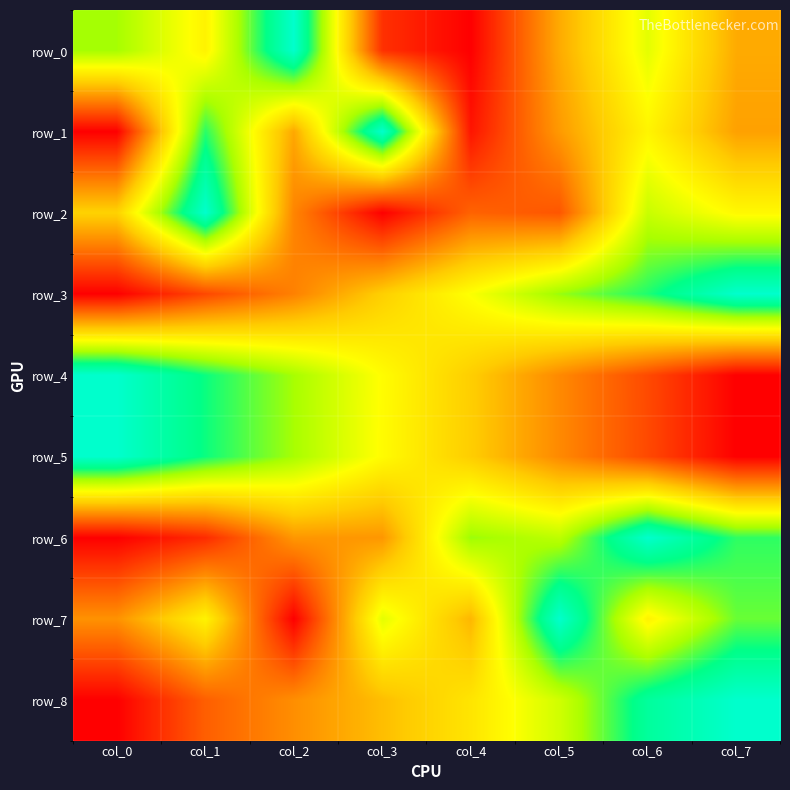

Reading right to left, extract all data points from this chart.

row_0: col_7=0.4	col_6=0.6	col_5=0.4	col_4=0.0	col_3=0.1	col_2=1.0	col_1=0.5	col_0=0.7
row_1: col_7=0.3	col_6=0.5	col_5=0.3	col_4=0.0	col_3=1.0	col_2=0.4	col_1=0.8	col_0=0.0
row_2: col_7=0.6	col_6=0.7	col_5=0.2	col_4=0.2	col_3=0.0	col_2=0.3	col_1=1.0	col_0=0.4
row_3: col_7=1.0	col_6=0.8	col_5=0.7	col_4=0.6	col_3=0.4	col_2=0.3	col_1=0.2	col_0=0.0
row_4: col_7=0.0	col_6=0.2	col_5=0.3	col_4=0.4	col_3=0.6	col_2=0.7	col_1=0.8	col_0=1.0
row_5: col_7=0.0	col_6=0.2	col_5=0.3	col_4=0.4	col_3=0.6	col_2=0.7	col_1=0.8	col_0=1.0
row_6: col_7=0.8	col_6=1.0	col_5=0.7	col_4=0.7	col_3=0.3	col_2=0.3	col_1=0.1	col_0=0.0
row_7: col_7=0.8	col_6=0.5	col_5=1.0	col_4=0.4	col_3=0.6	col_2=0.0	col_1=0.5	col_0=0.3
row_8: col_7=1.0	col_6=0.9	col_5=0.7	col_4=0.5	col_3=0.4	col_2=0.3	col_1=0.2	col_0=0.0